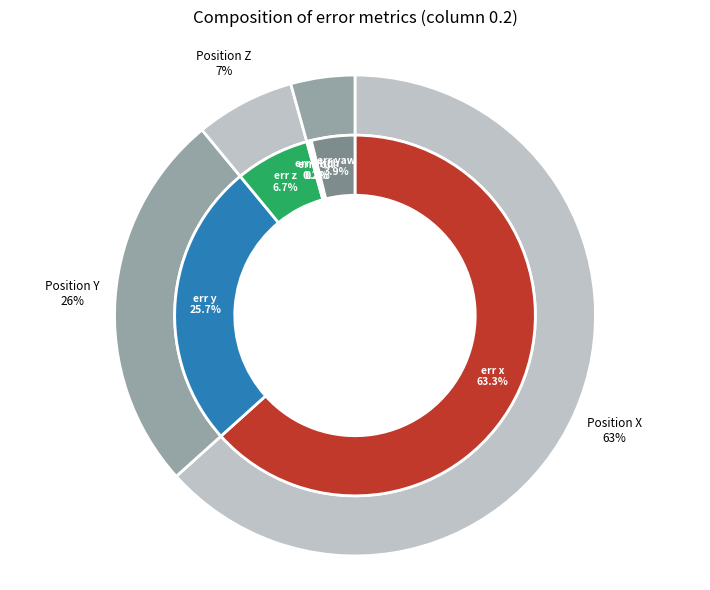

What is the largest slice in the pie chart?

err x